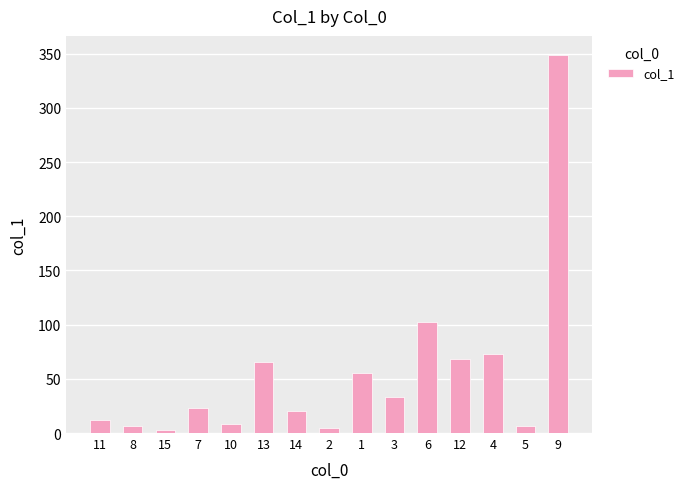

What is the maximum value shown in the chart?

348.9